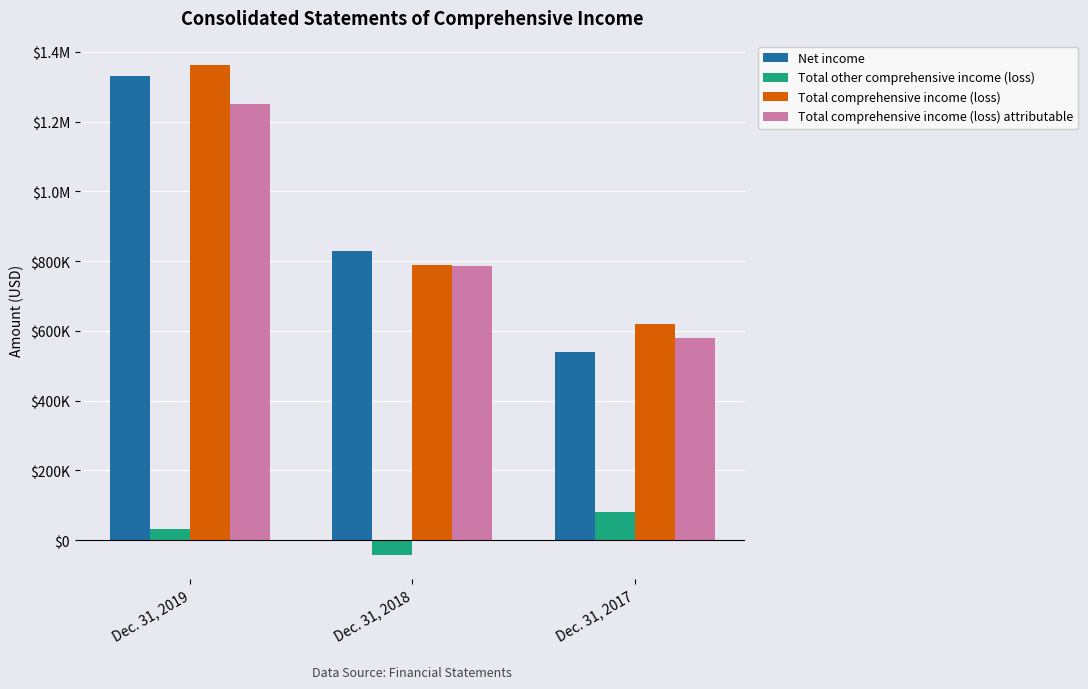

Does the chart contain stacked bars?

No